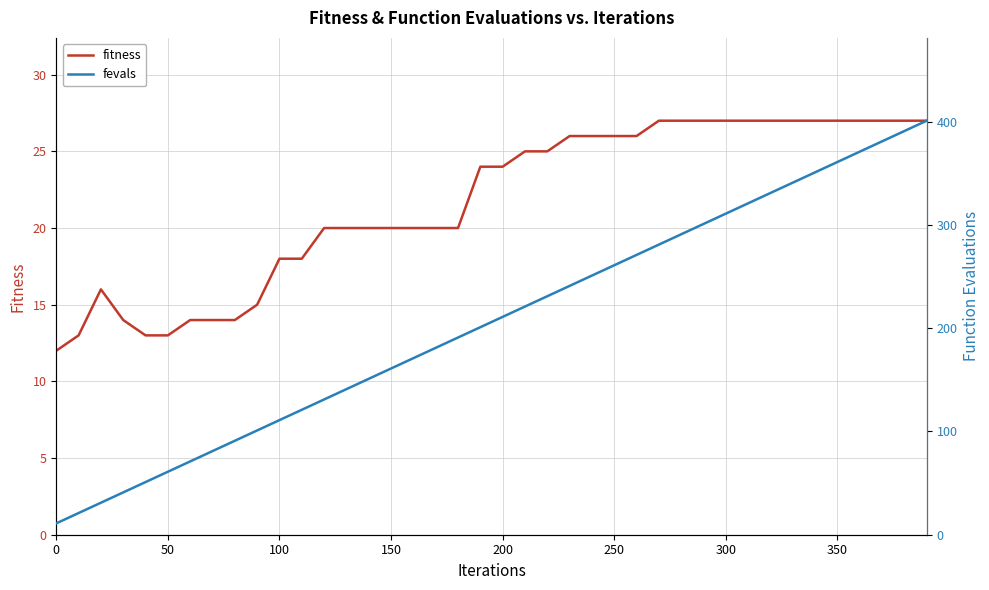

How many interior local peaks does the fitness series have?

1